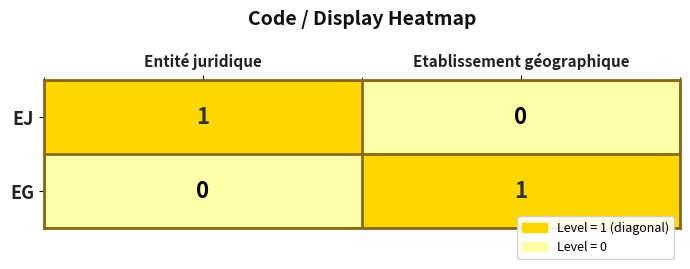

The EJ series shows 1 at Etablissement géographique. True or false?

False